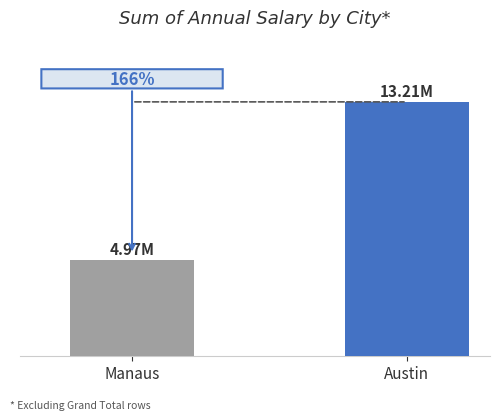

Where is the data nearest to the value 9088115?

Manaus